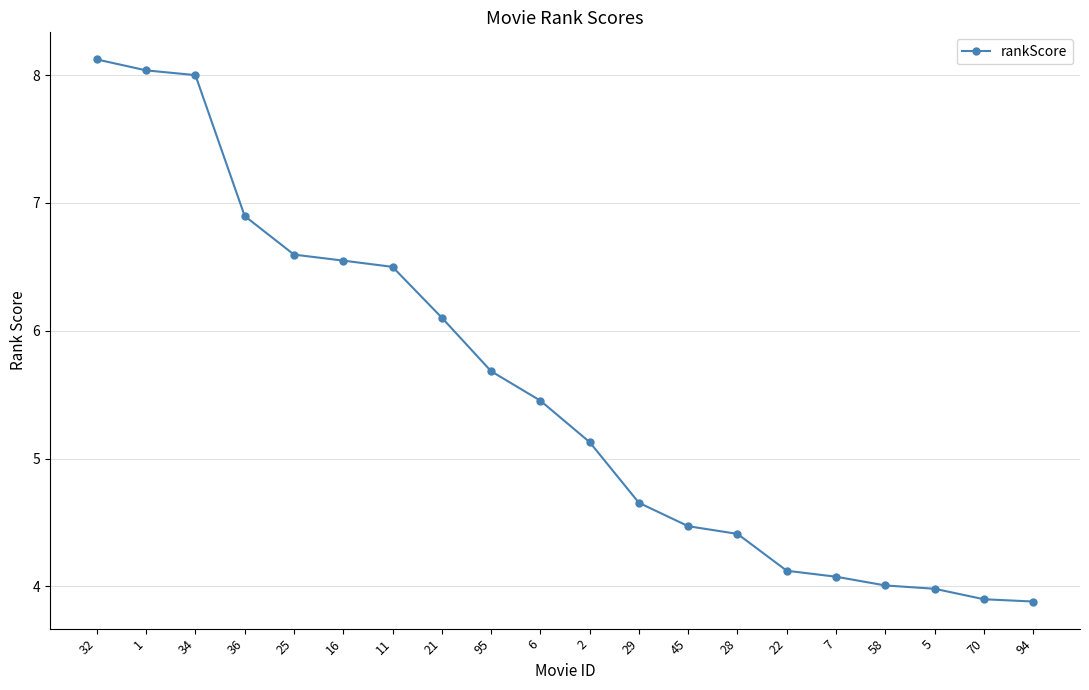

What is the label of the 9th point from the left?

95